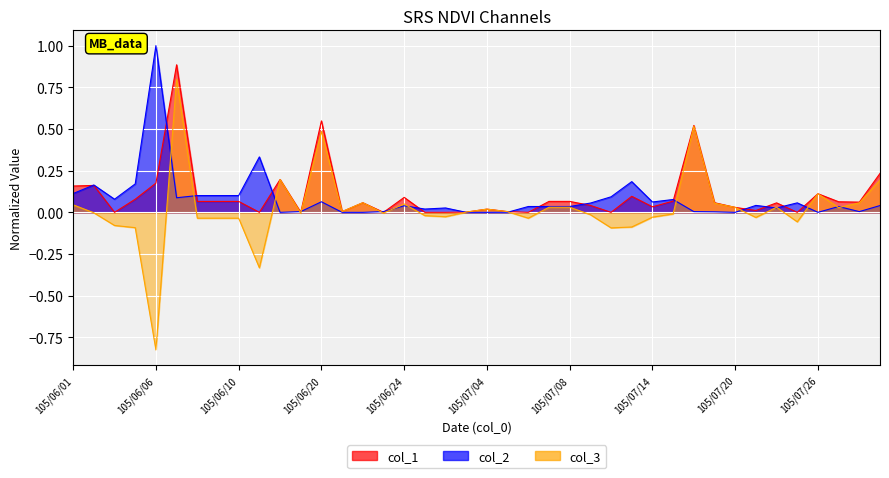

Between 105/06/24 and 105/07/06, which is larger?

105/06/24